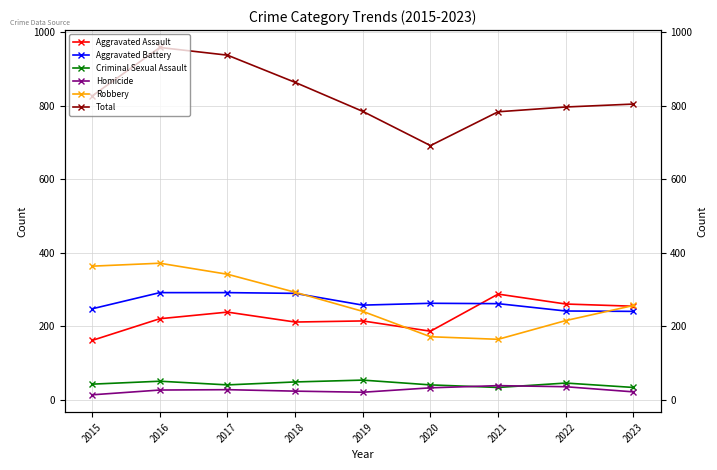

What are all the series names shown in the legend?

Aggravated Assault, Aggravated Battery, Criminal Sexual Assault, Homicide, Robbery, Total